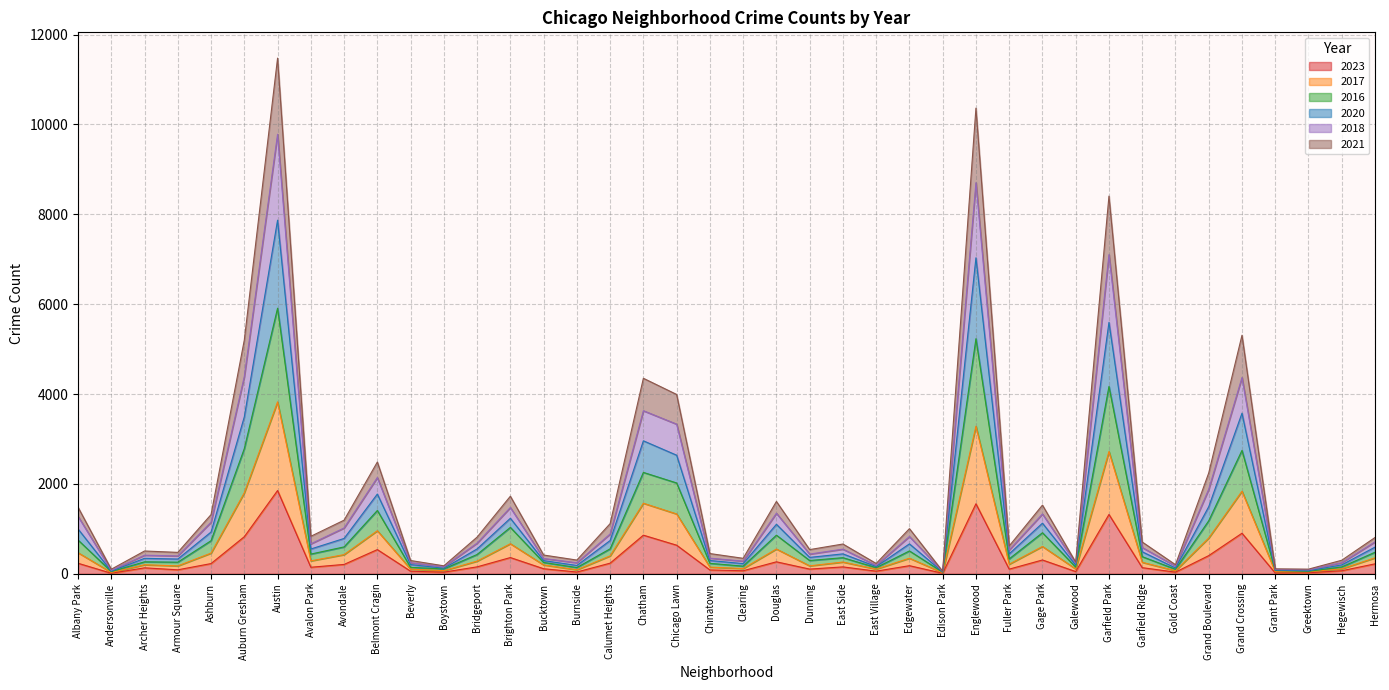

True or false: 2020 has a value of 142 at Andersonville.

False